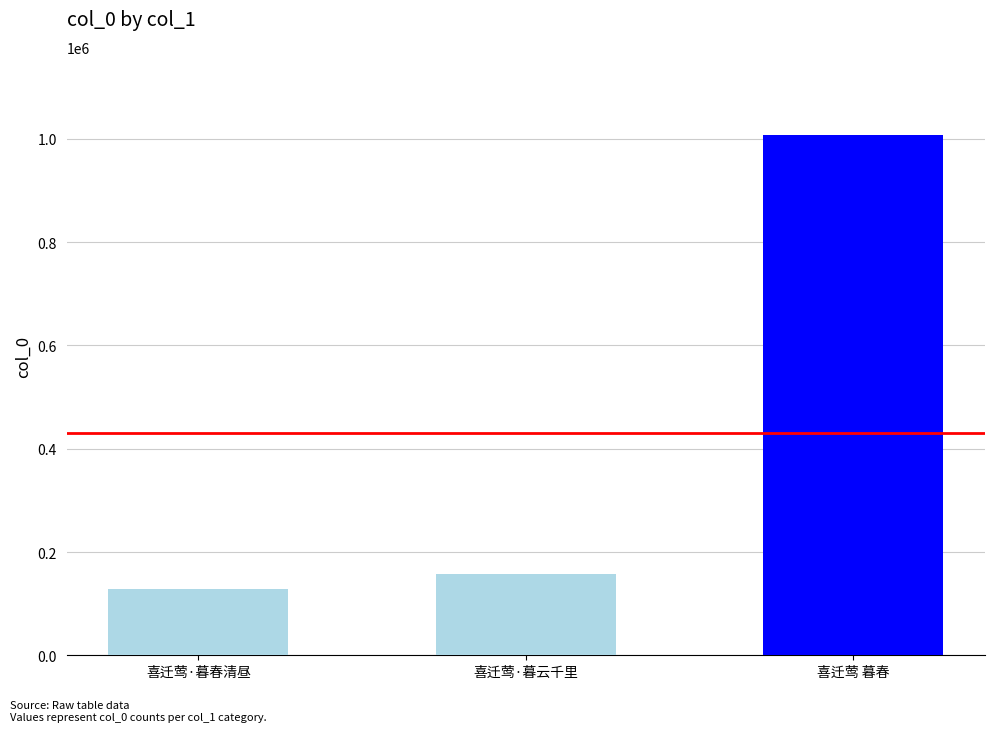

Which label corresponds to the largest value in the chart?

喜迁莺 暮春